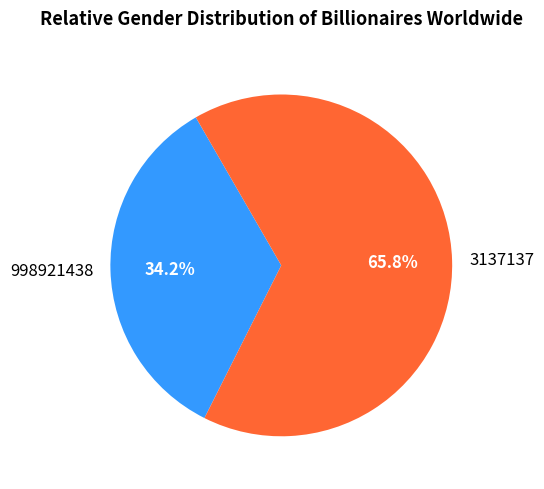

Combined, what portion of the pie is 3137137 and 998921438?

100.0%